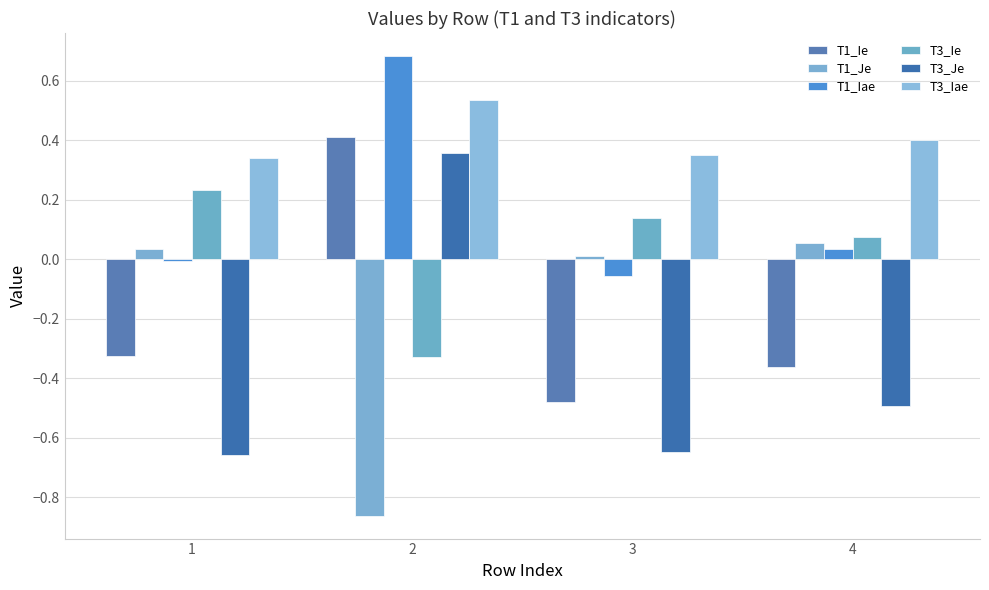

How many groups of bars are there?

4